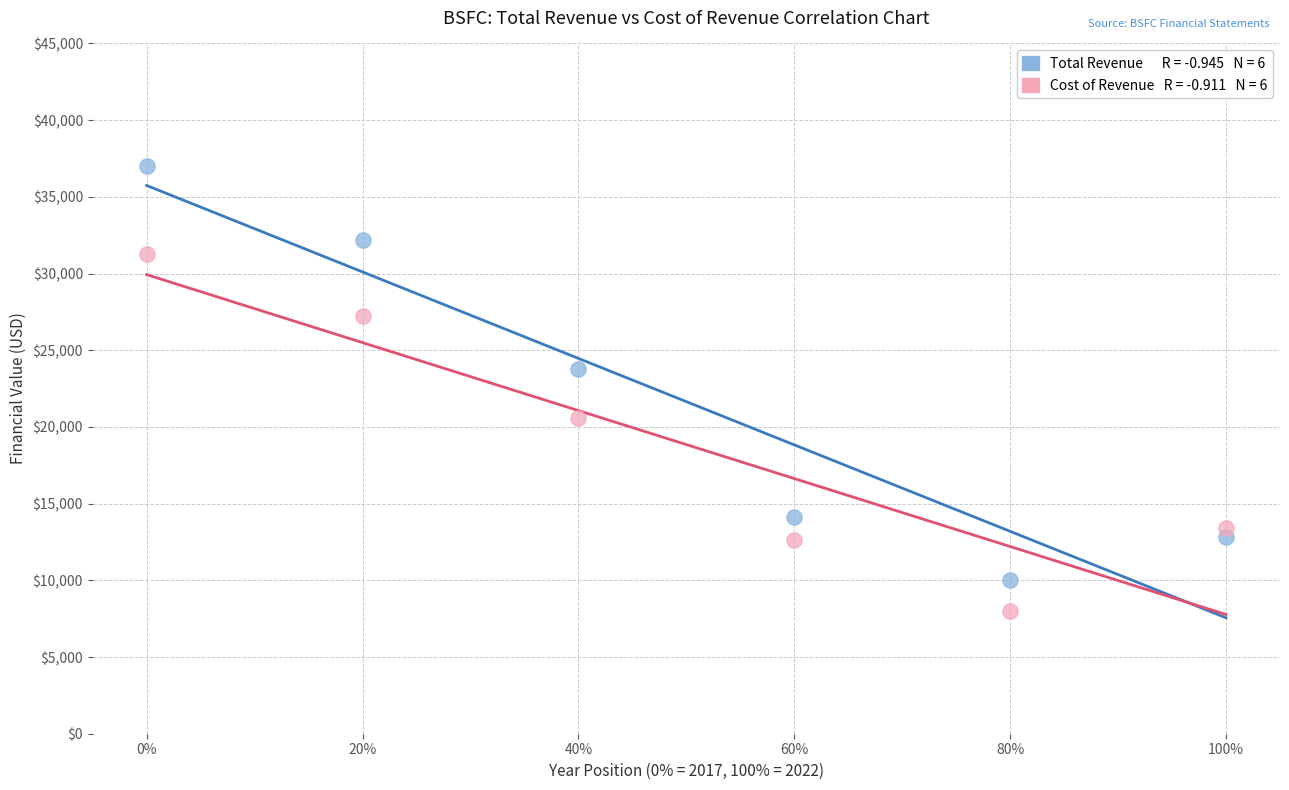

Across all data points, what is the range of Y values (max minus min)?

29000